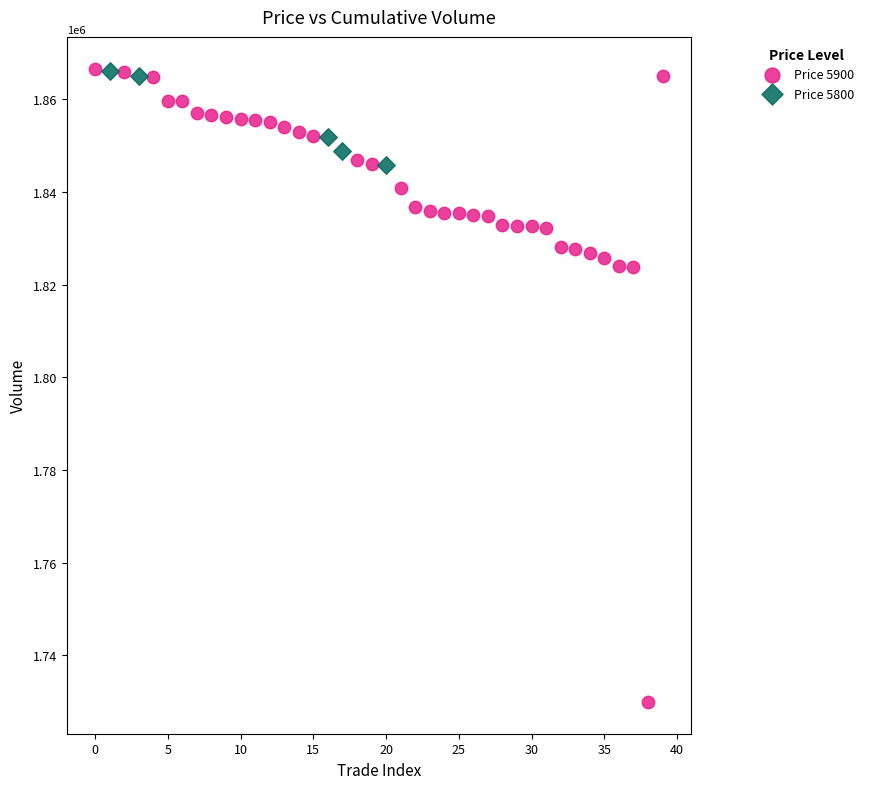

Which series has the largest Y range (max minus min)?

Price 5900